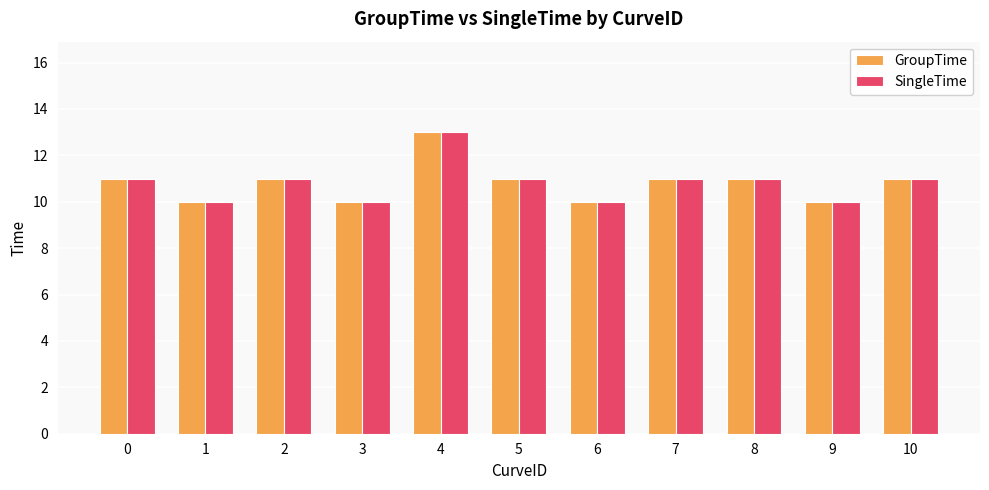

What is the average value of the SingleTime series?

11